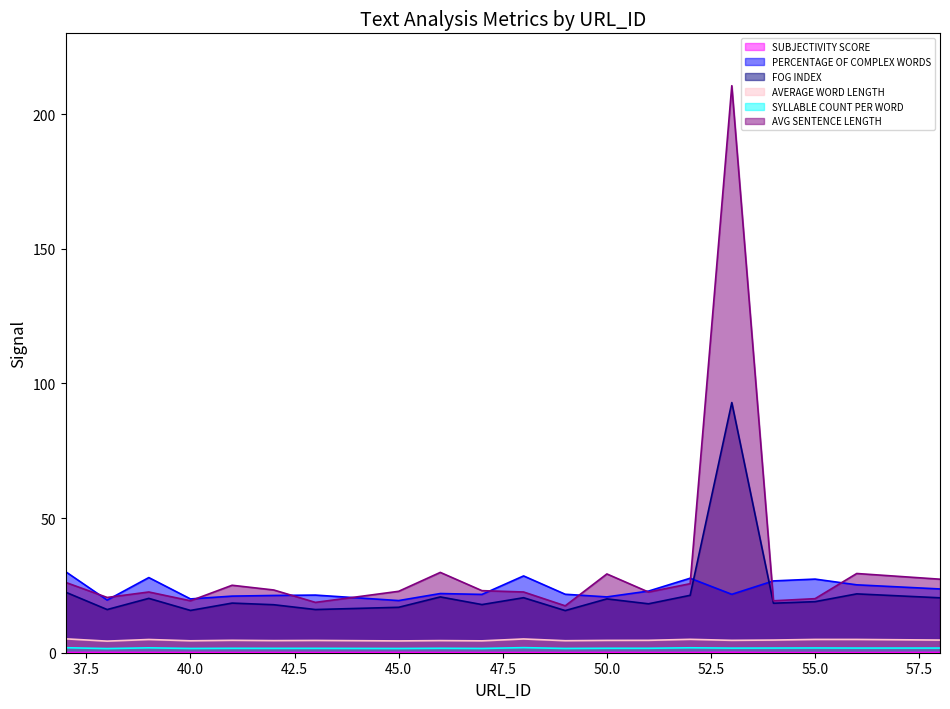

Does the chart have visible grid lines?

No